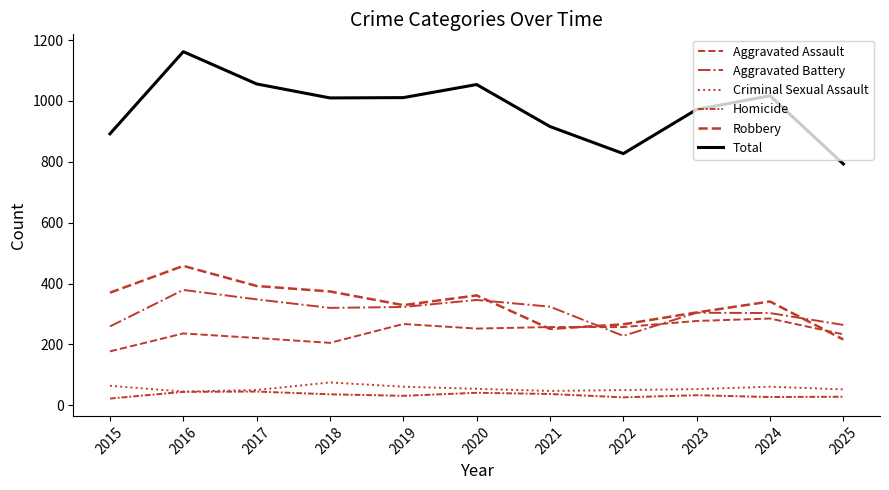

At 2020, list the series in order from largest to smallest.

Total, Robbery, Aggravated Battery, Aggravated Assault, Criminal Sexual Assault, Homicide